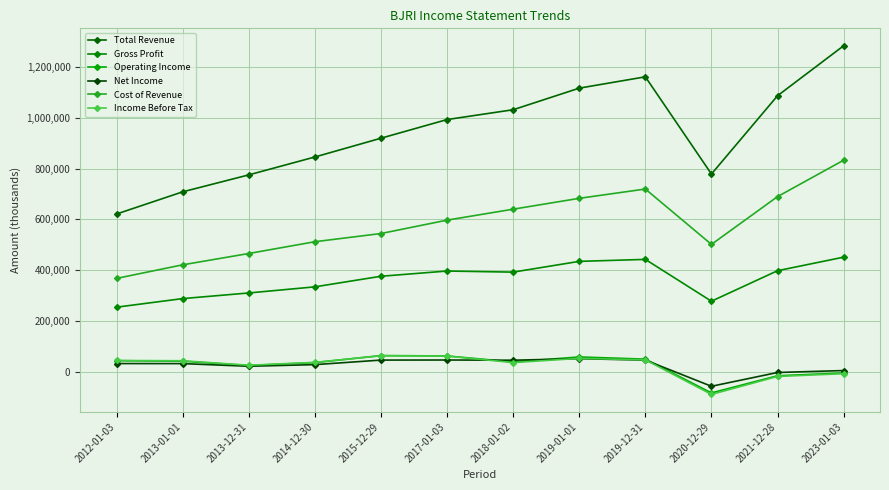

What is the value of the Operating Income point at the 11th from the left?

-16500